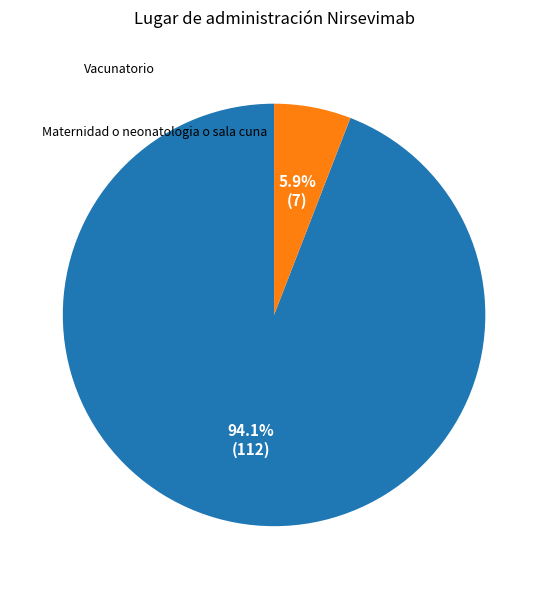

How many slices are in this pie chart?

2